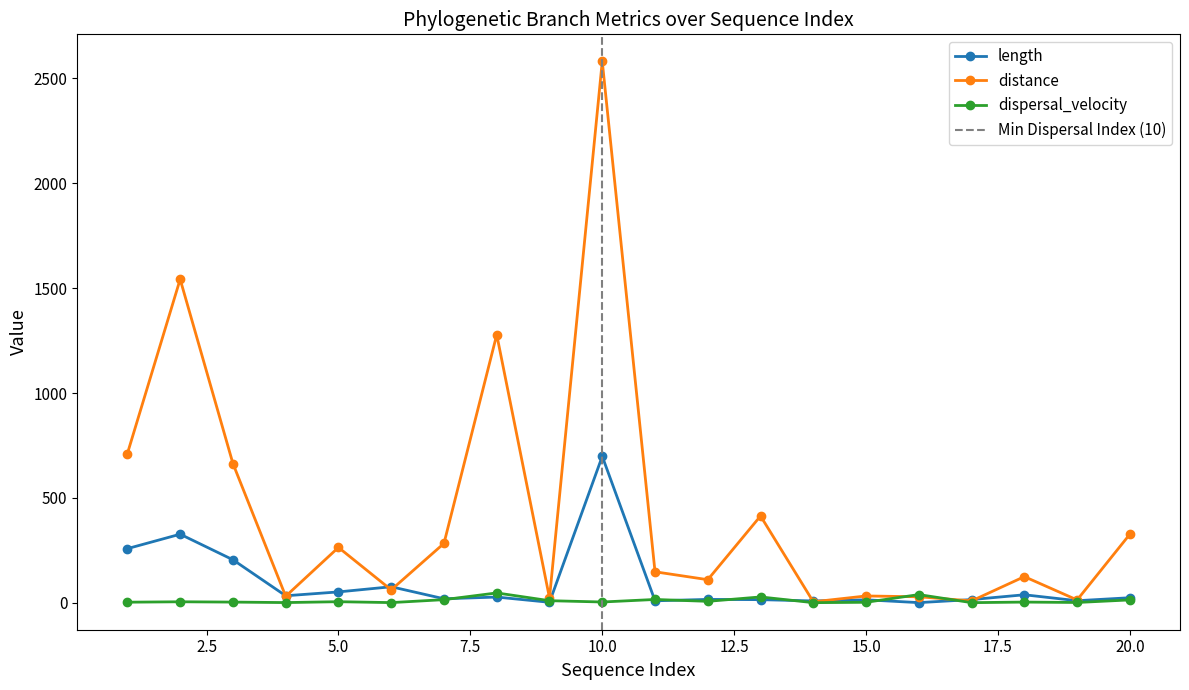

What is the highest value of the length series?

698.0